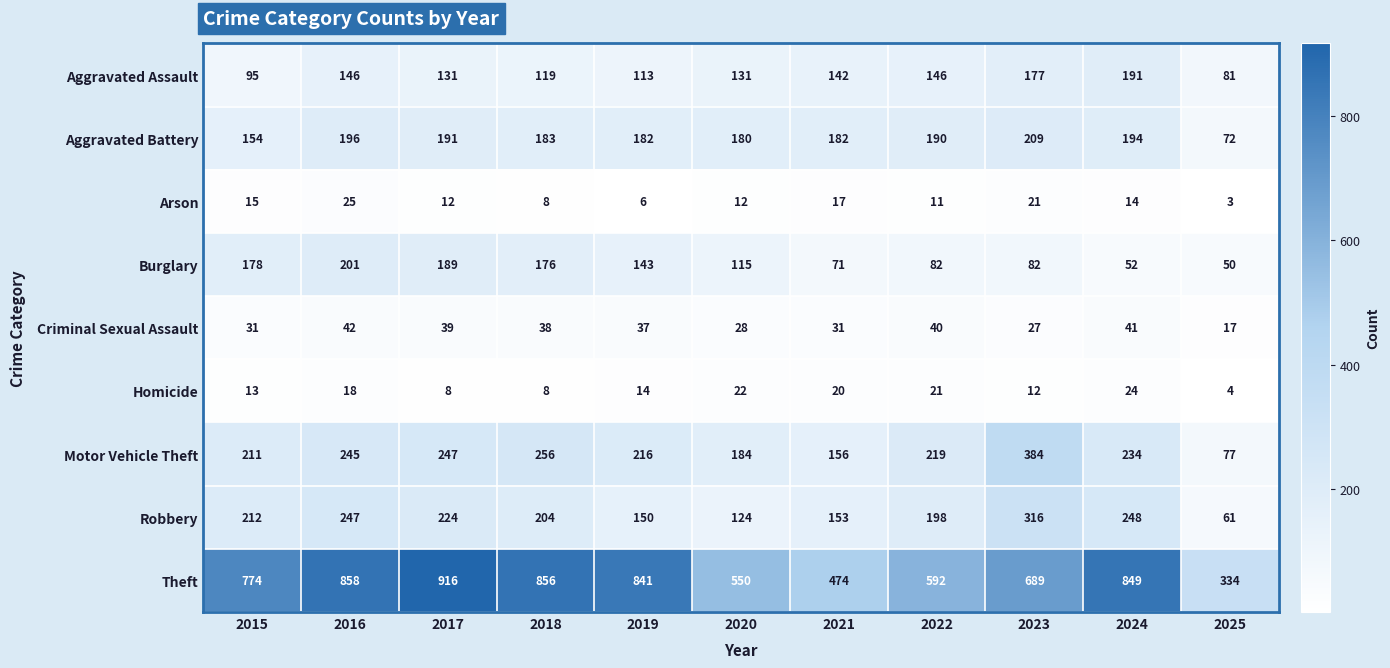

What is the difference between the maximum and minimum values in the Aggravated Battery series?

137